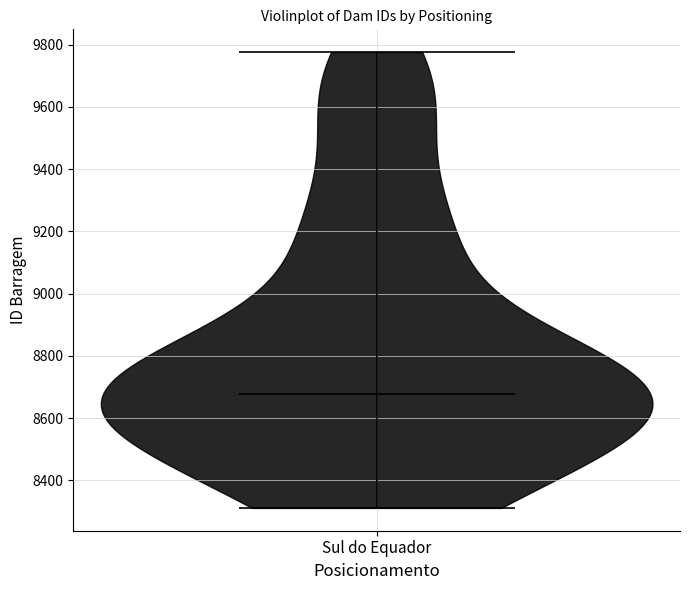

What is the lowest point the violin for Sul do Equador reaches on the y-axis? The values are not printed on the chart, so give them approximately, as read against the axis.

8320